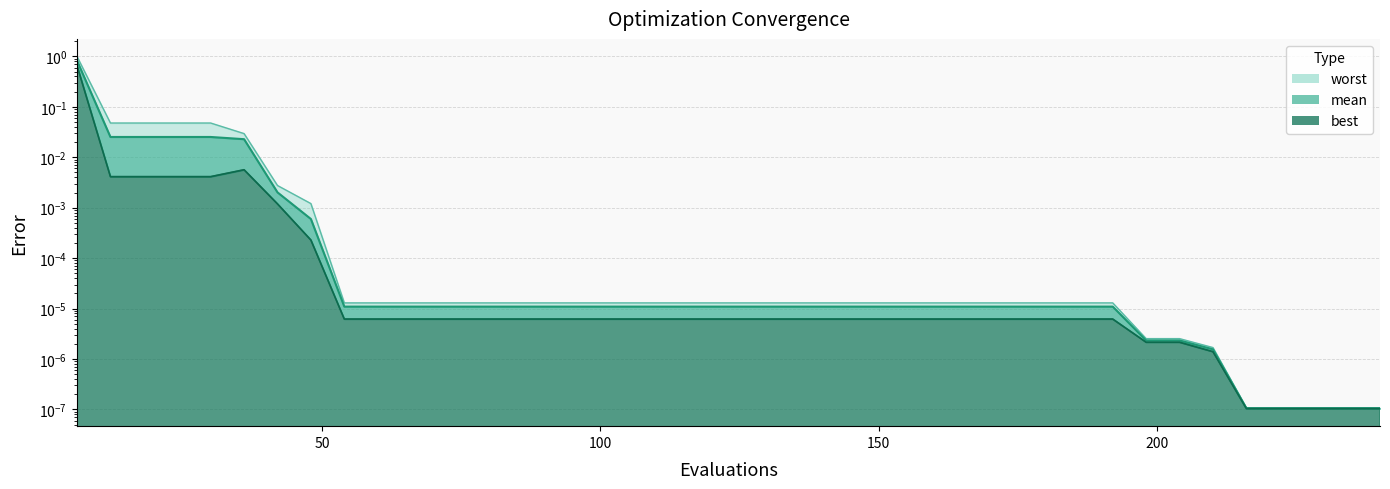

Reading left to right, extract all data points from this chart.

mean: 6=0.8	12=0.0	18=0.0	24=0.0	30=0.0	36=0.0	42=0.0	48=0.0	54=0.0	60=0.0	66=0.0	72=0.0	78=0.0	84=0.0	90=0.0	96=0.0	102=0.0	108=0.0	114=0.0	120=0.0	126=0.0	132=0.0	138=0.0	144=0.0	150=0.0	156=0.0	162=0.0	168=0.0	174=0.0	180=0.0	186=0.0	192=0.0	198=0.0	204=0.0	210=0.0	216=0.0	222=0.0	228=0.0	234=0.0	240=0.0
best: 6=0.7	12=0.0	18=0.0	24=0.0	30=0.0	36=0.0	42=0.0	48=0.0	54=0.0	60=0.0	66=0.0	72=0.0	78=0.0	84=0.0	90=0.0	96=0.0	102=0.0	108=0.0	114=0.0	120=0.0	126=0.0	132=0.0	138=0.0	144=0.0	150=0.0	156=0.0	162=0.0	168=0.0	174=0.0	180=0.0	186=0.0	192=0.0	198=0.0	204=0.0	210=0.0	216=0.0	222=0.0	228=0.0	234=0.0	240=0.0
worst: 6=1.0	12=0.0	18=0.0	24=0.0	30=0.0	36=0.0	42=0.0	48=0.0	54=0.0	60=0.0	66=0.0	72=0.0	78=0.0	84=0.0	90=0.0	96=0.0	102=0.0	108=0.0	114=0.0	120=0.0	126=0.0	132=0.0	138=0.0	144=0.0	150=0.0	156=0.0	162=0.0	168=0.0	174=0.0	180=0.0	186=0.0	192=0.0	198=0.0	204=0.0	210=0.0	216=0.0	222=0.0	228=0.0	234=0.0	240=0.0